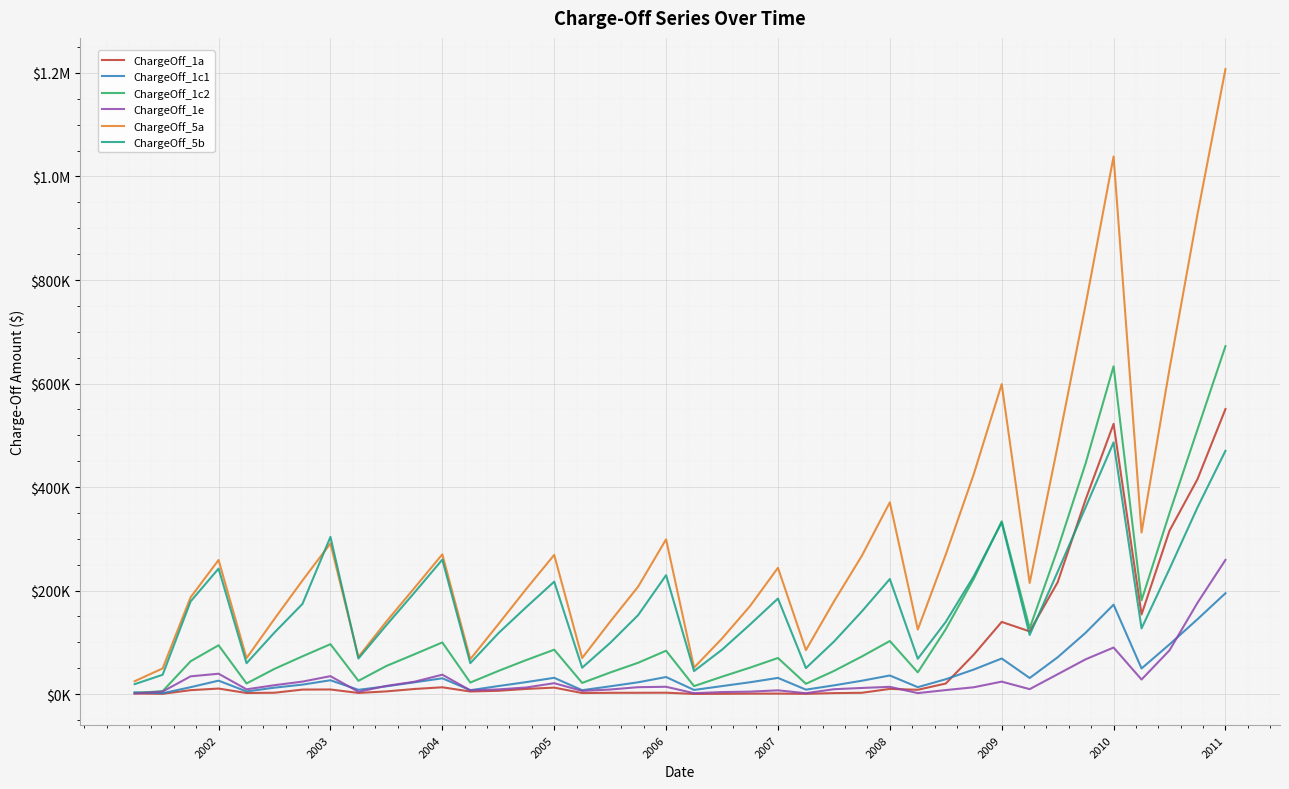

What are all the series names shown in the legend?

ChargeOff_1a, ChargeOff_1c1, ChargeOff_1c2, ChargeOff_1e, ChargeOff_5a, ChargeOff_5b